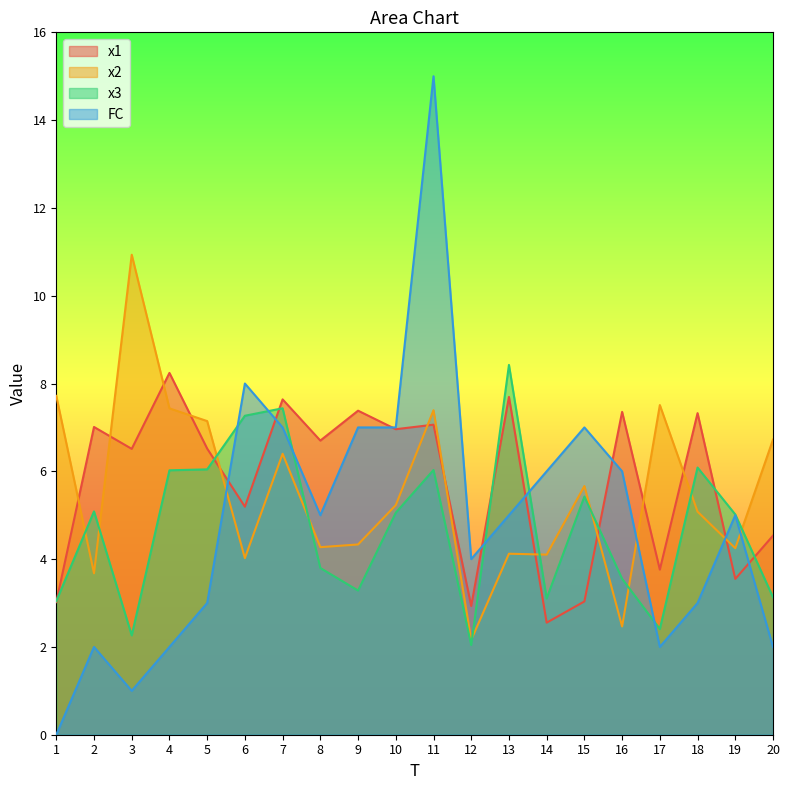

List the labels in order of x1 value, smallest first.

14, 12, 1, 15, 19, 17, 20, 6, 3, 5, 8, 10, 2, 11, 18, 16, 9, 7, 13, 4